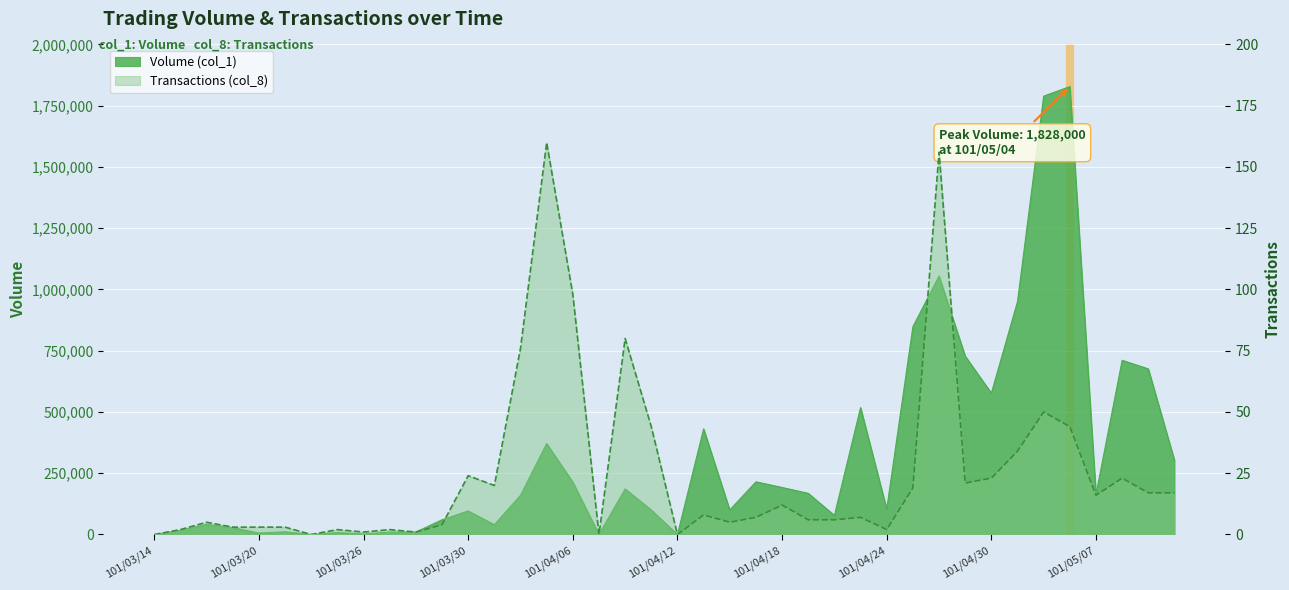

What value does the Volume (col_1) series have at 101/03/26, to the nearest 50?

2000